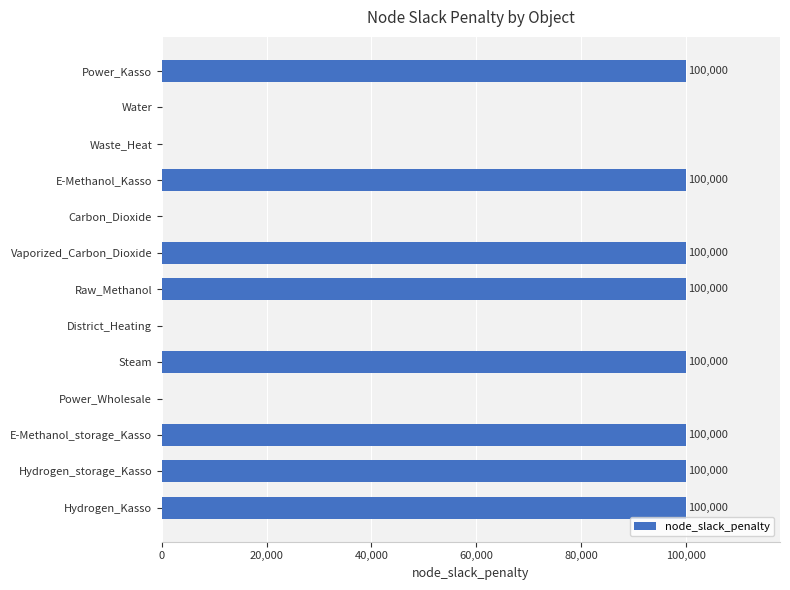

What is the approximate value at Hydrogen_storage_Kasso, to the nearest 10?

100000